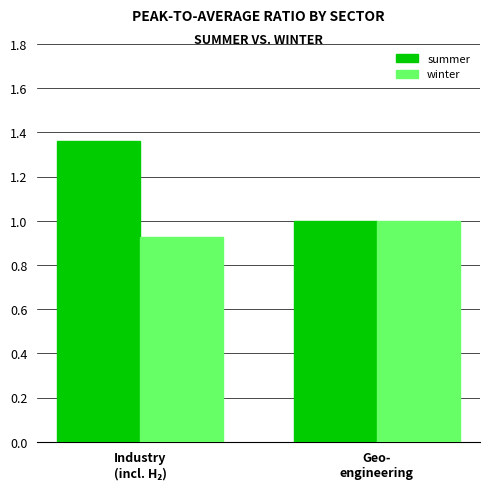

Which series has the largest total across all categories?

summer